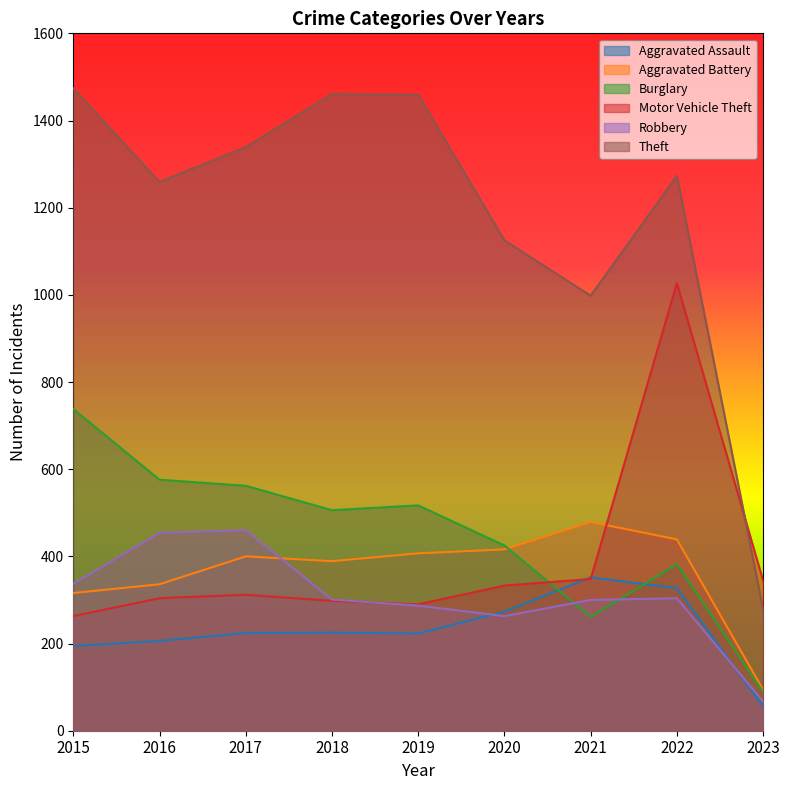

At which label does Burglary reach its peak?

2015